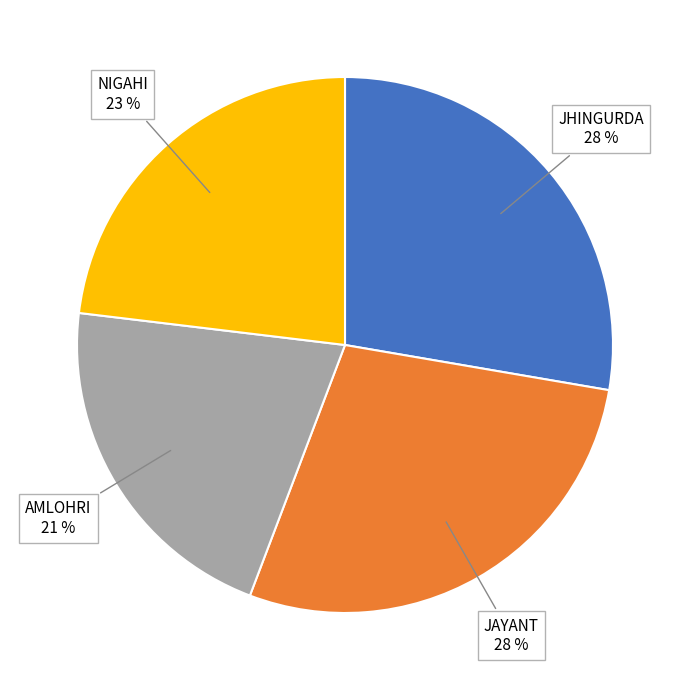

The JHINGURDA slice represents 28% of the pie. True or false?

True